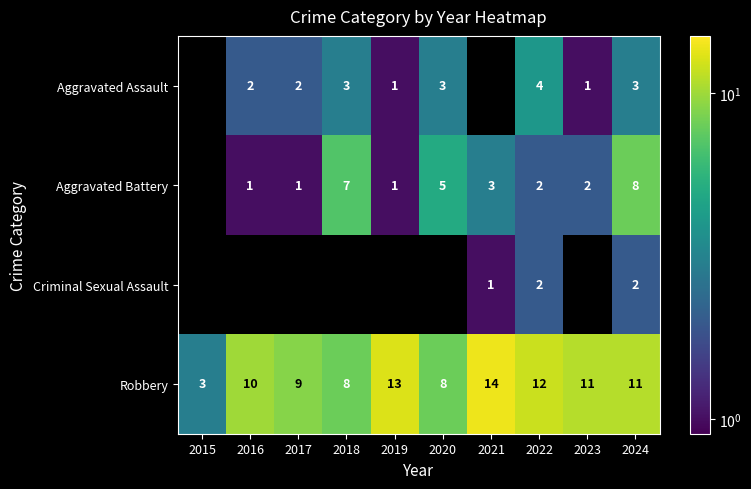

The value of Aggravated Battery at 2017 is 1.3. True or false?

False